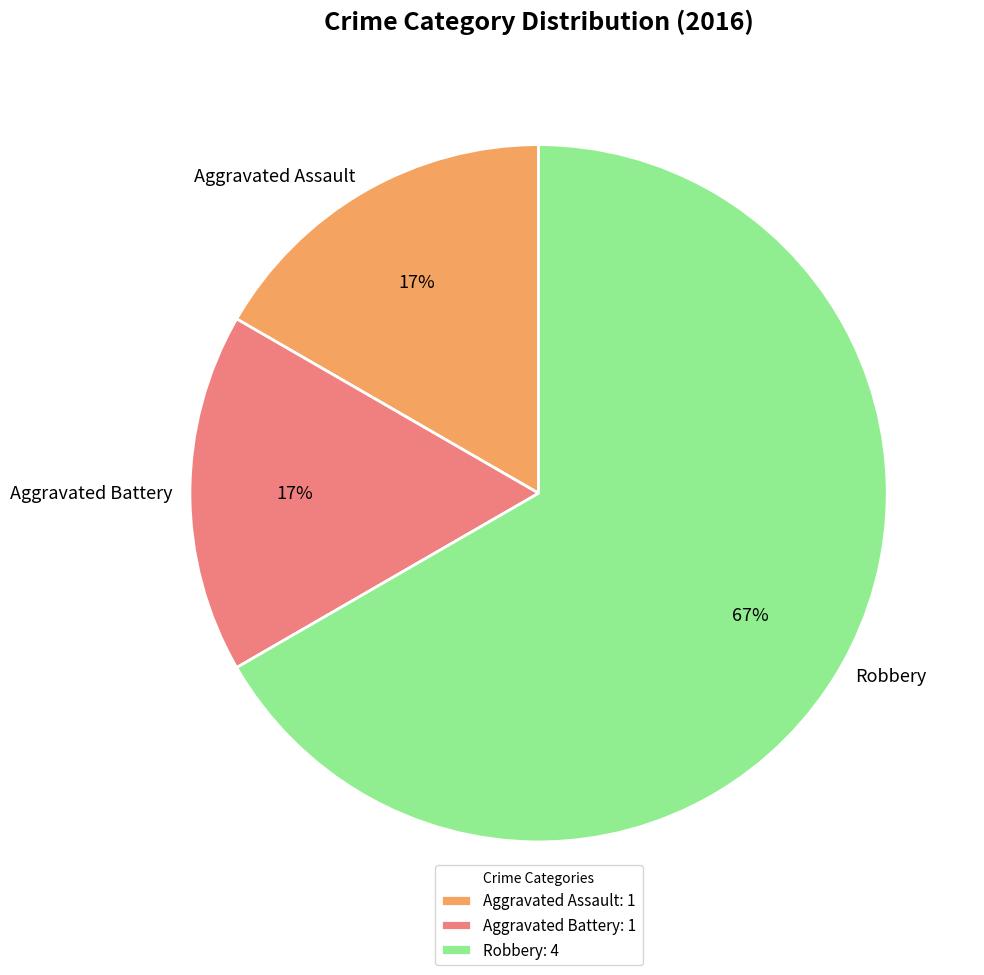

Approximately how many times larger is the value at Aggravated Assault compared to Aggravated Battery?

1.0